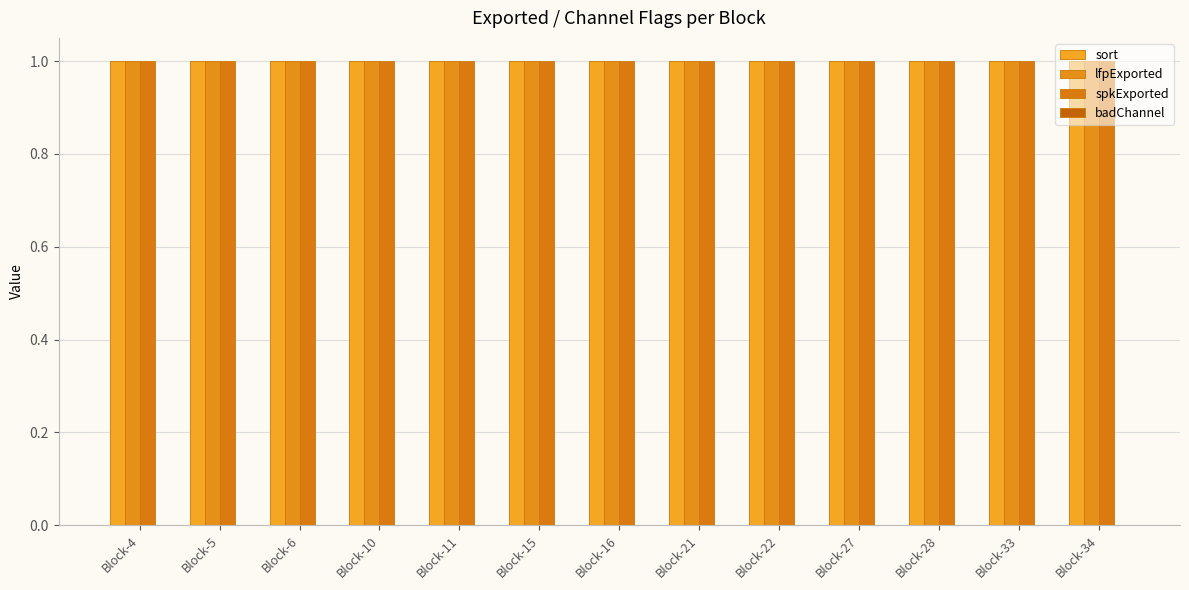

Reading left to right, transcribe all the data shown in this chart.

sort: 1	1	1	1	1	1	1	1	1	1	1	1	1
lfpExported: 1	1	1	1	1	1	1	1	1	1	1	1	1
spkExported: 1	1	1	1	1	1	1	1	1	1	1	1	1
badChannel: 0	0	0	0	0	0	0	0	0	0	0	0	0